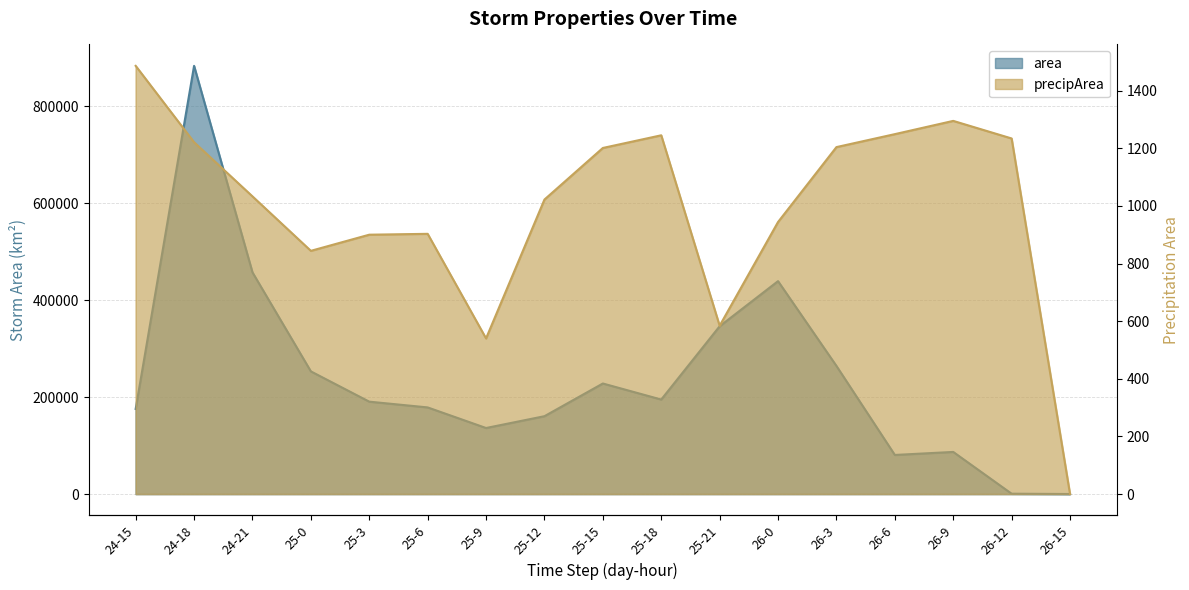

Is it true that precipArea equals 355 at 25-15?

False